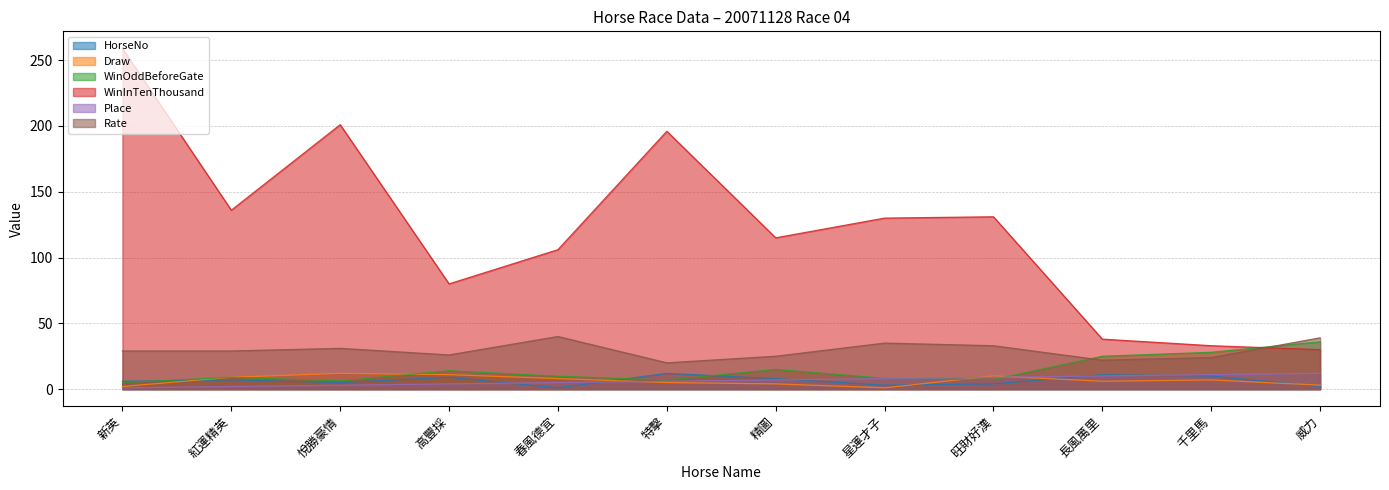

What are all the series names shown in the legend?

HorseNo, Draw, WinOddBeforeGate, WinInTenThousand, Place, Rate